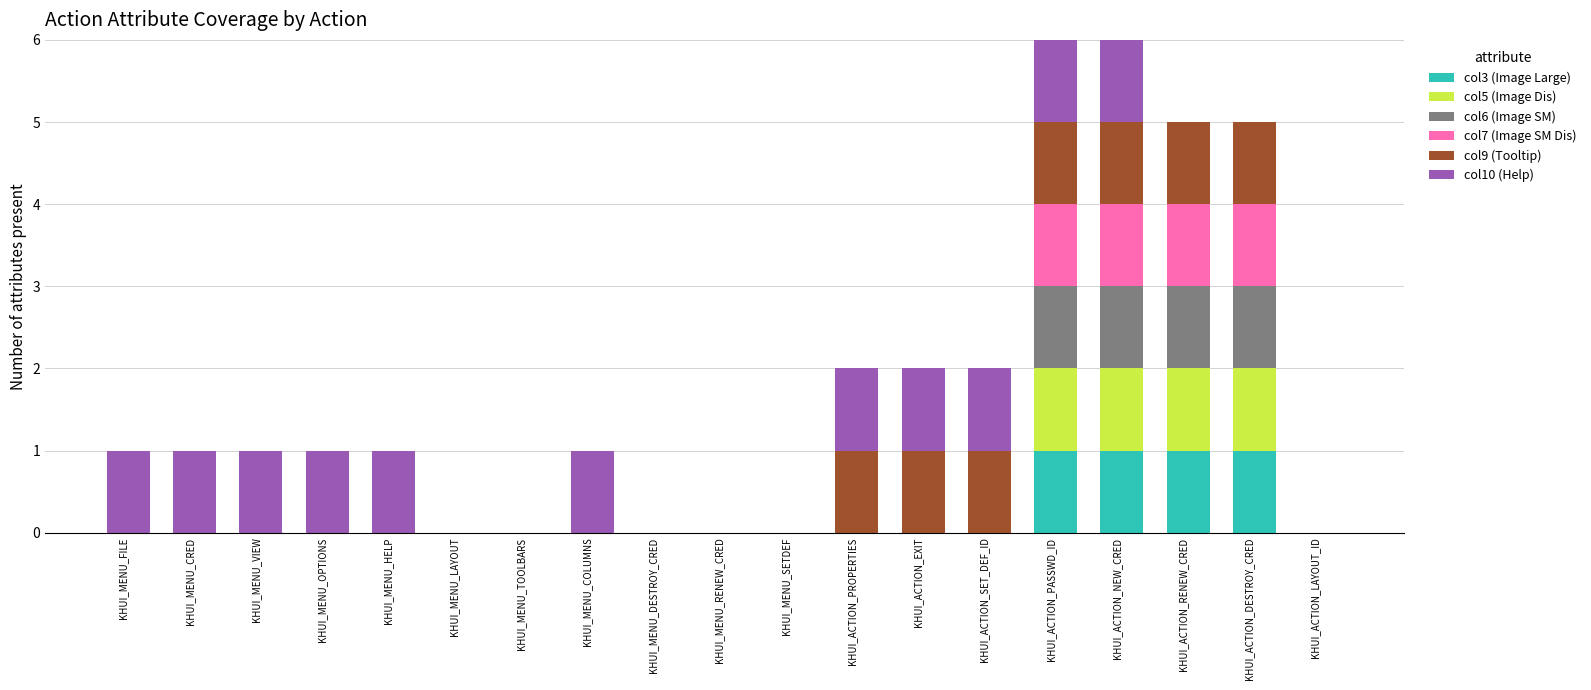

List the series in order of their peak value, lowest first.

col3 (Image Large), col5 (Image Dis), col6 (Image SM), col7 (Image SM Dis), col9 (Tooltip), col10 (Help)